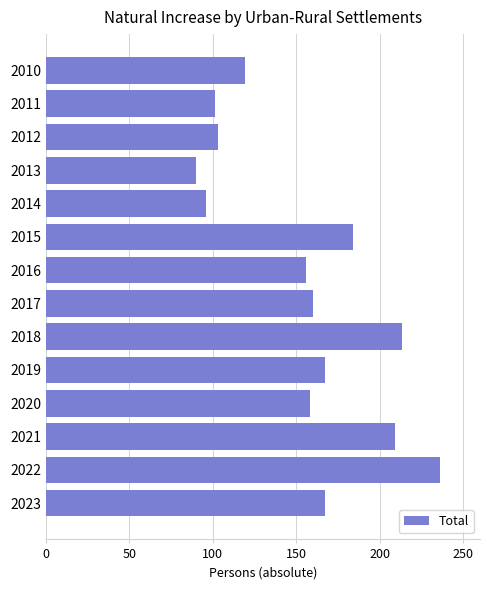

What is the change in value from 2010 to 2016?

+37